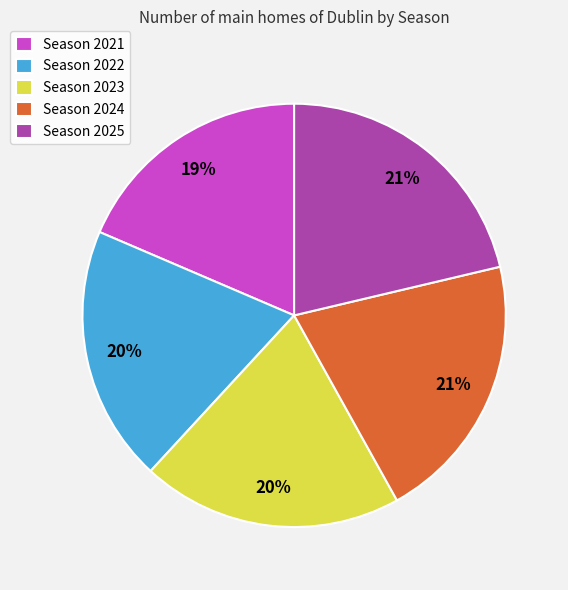

What percentage is the Season 2022 slice, to the nearest percent?

20%